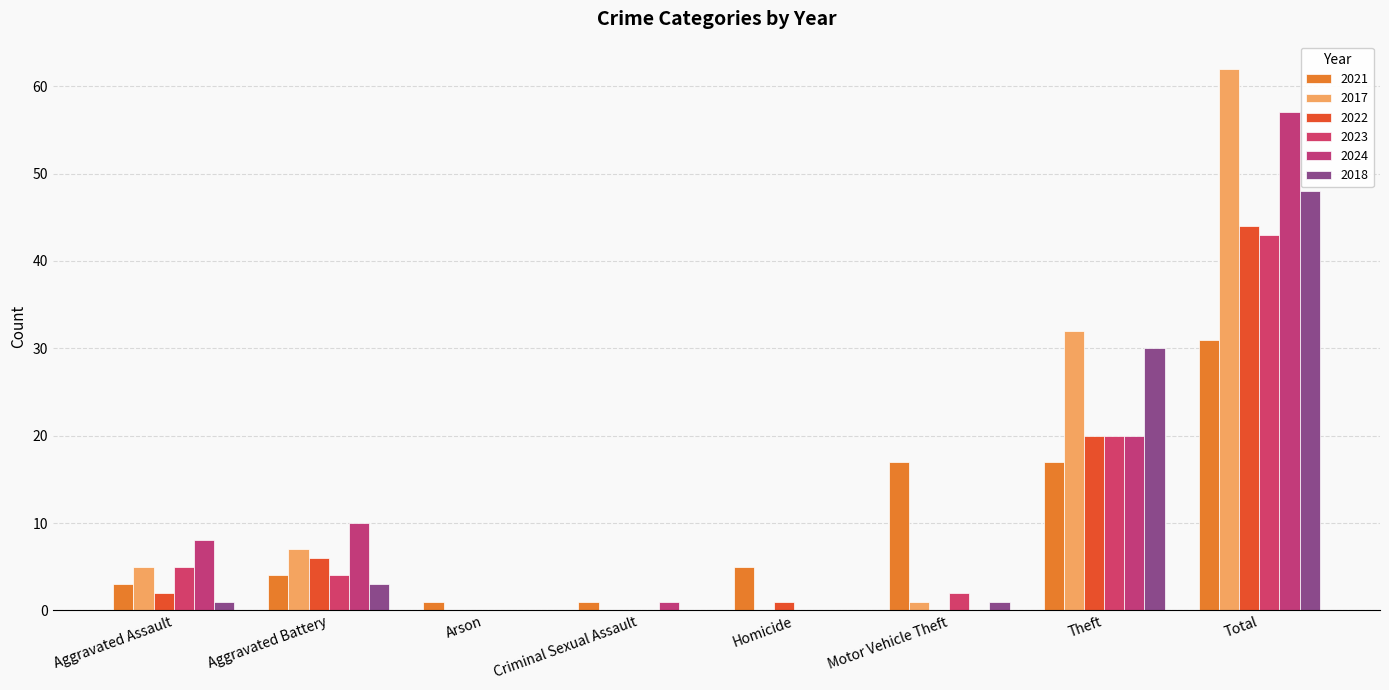

How many groups of bars are there?

8